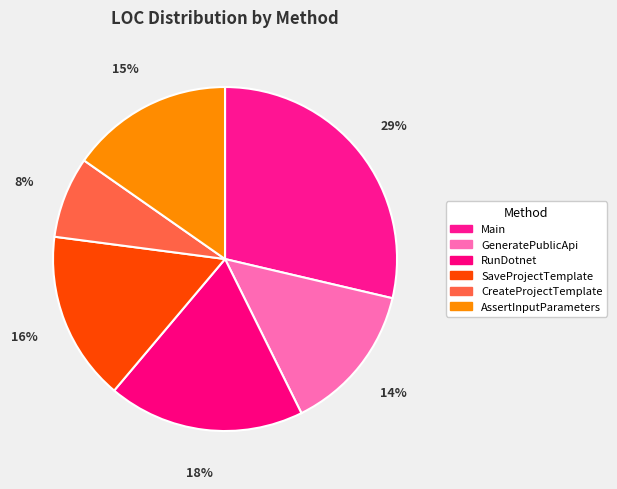

Does Main account for over 50% of the chart?

No